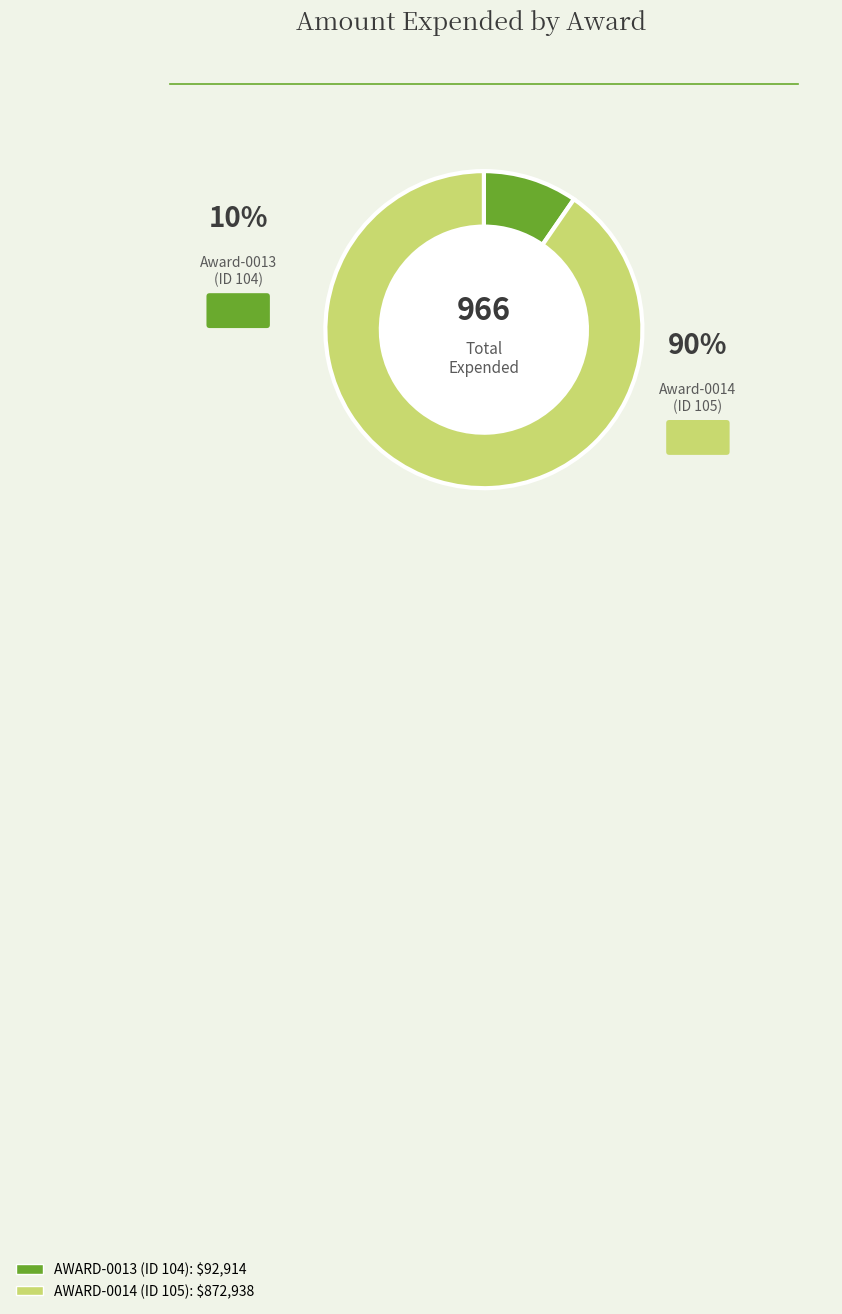

Count the number of slices in the pie.

2